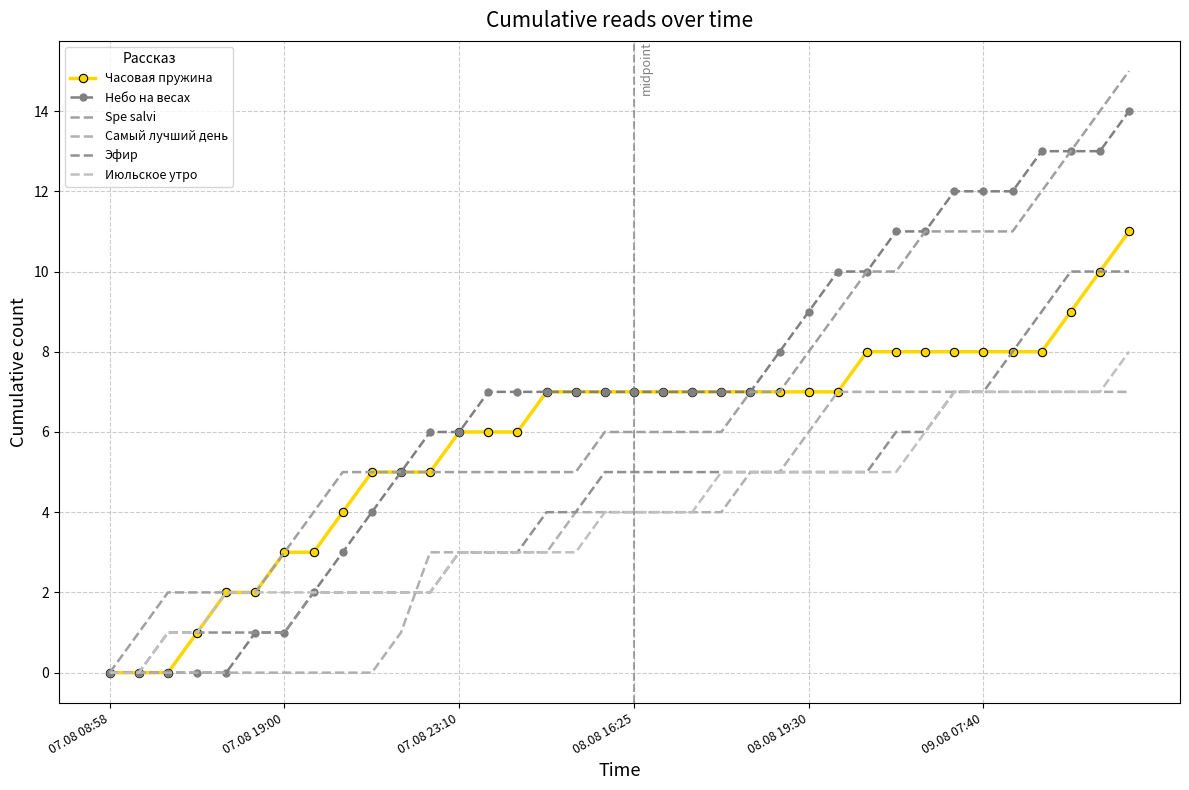

Which category has the highest value in the Июльское утро series?

35